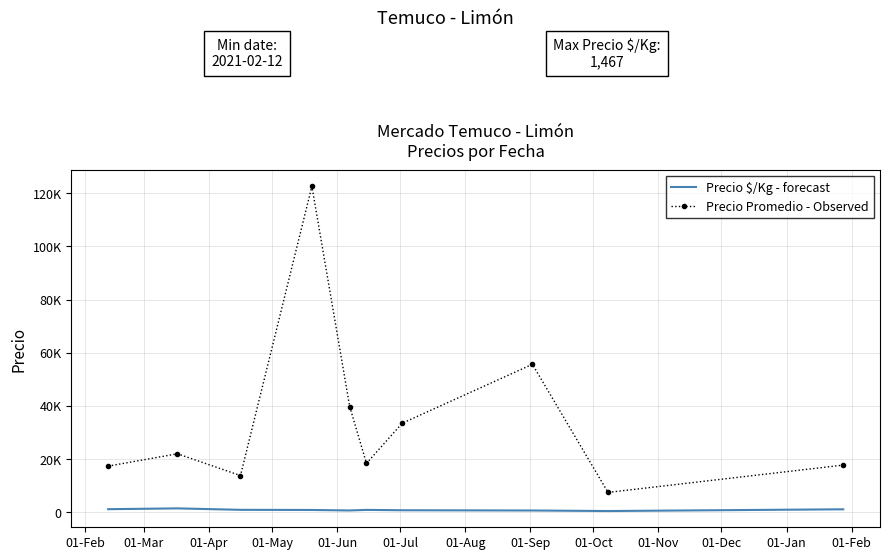

Which label corresponds to the largest value in the chart?

01-May